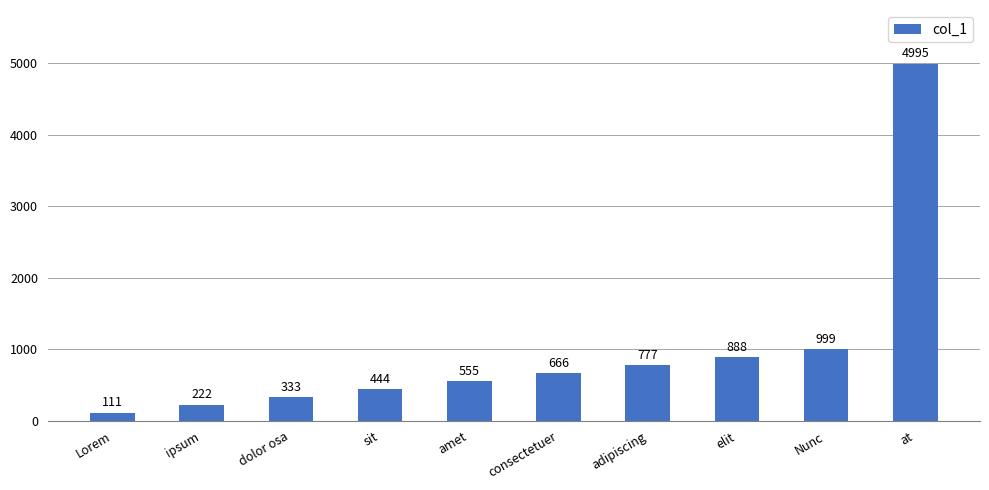

What is the greatest value displayed?

4995